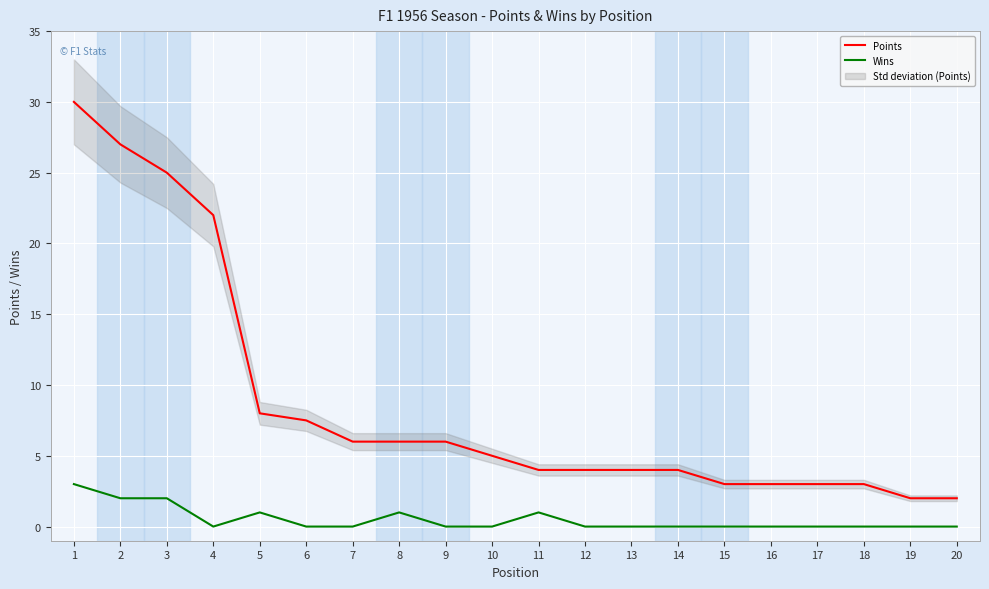

True or false: Points has more than 0 interior local peaks.

False